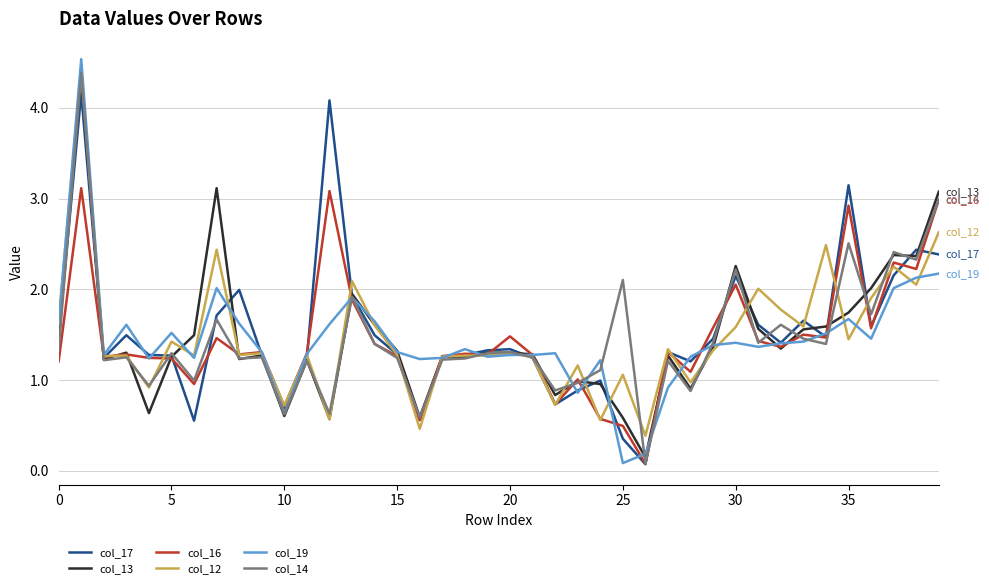

Which series has the largest range (max minus min)?

col_19